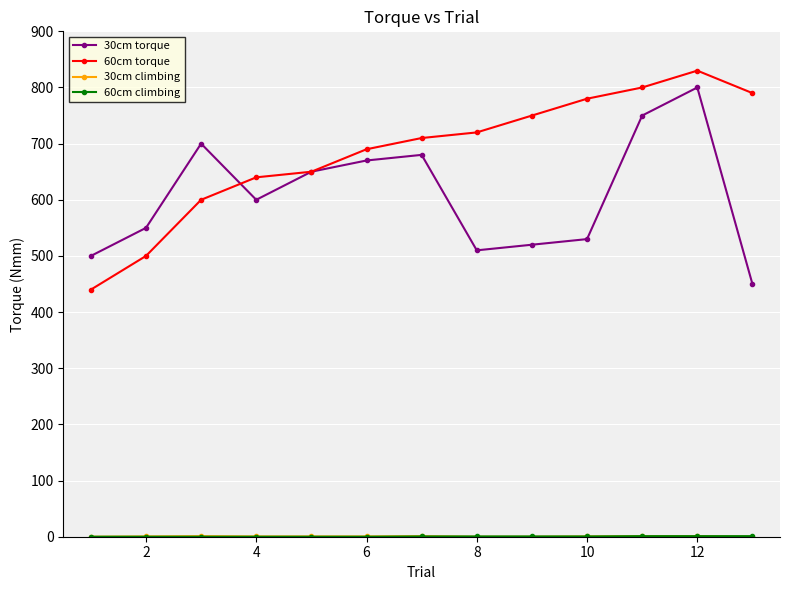

Which series has the largest total across all categories?

60cm torque